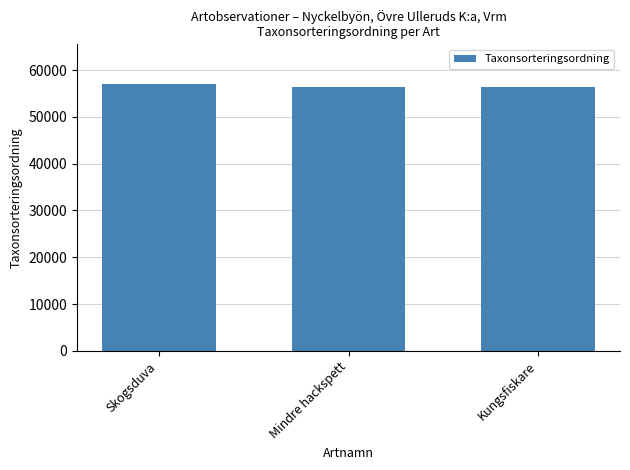

What is the sum of all values?

169740